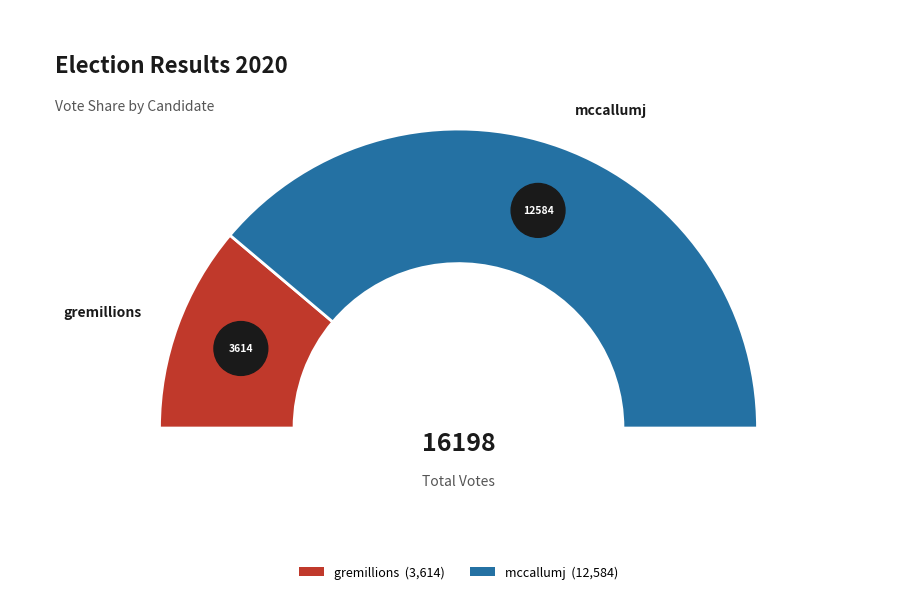

Combined, what portion of the pie is gremillions and mccallumj?

100.0%